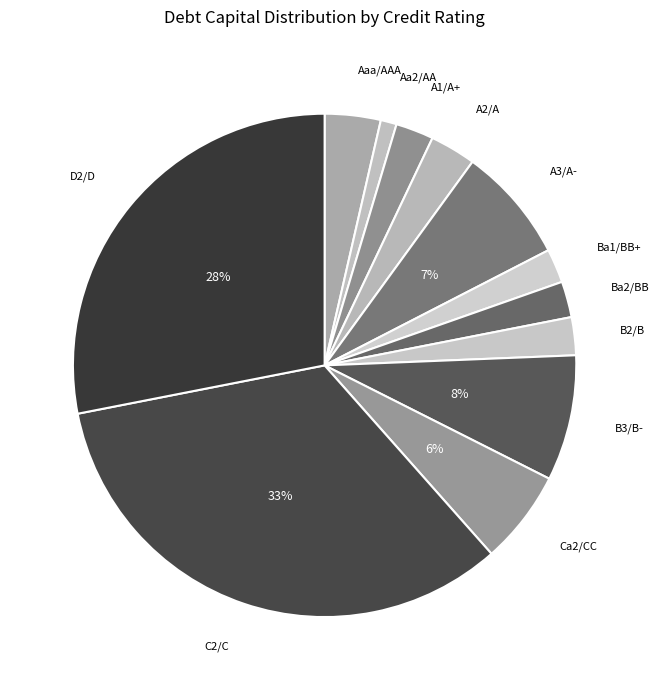

Do A3/A- and B3/B- together represent more than half of the pie?

No